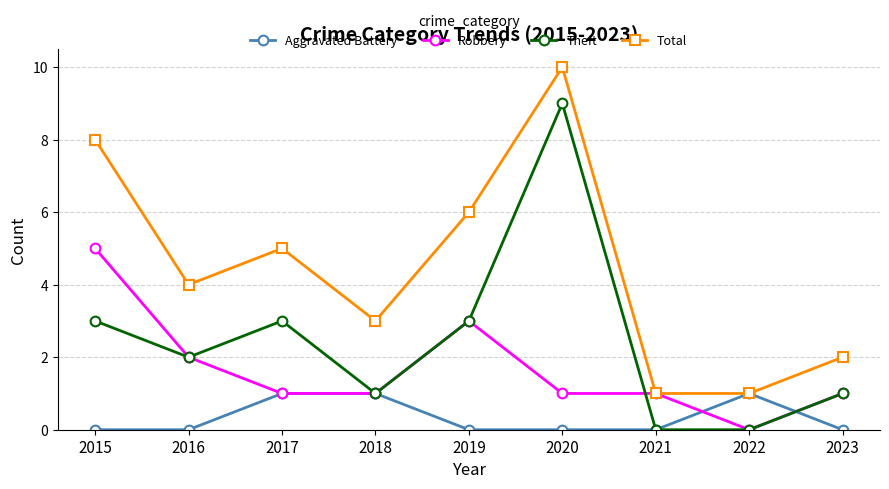

Reading left to right, transcribe all the data shown in this chart.

Aggravated Battery: 0	0	1	1	0	0	0	1	0
Robbery: 5	2	1	1	3	1	1	0	1
Theft: 3	2	3	1	3	9	0	0	1
Total: 8	4	5	3	6	10	1	1	2